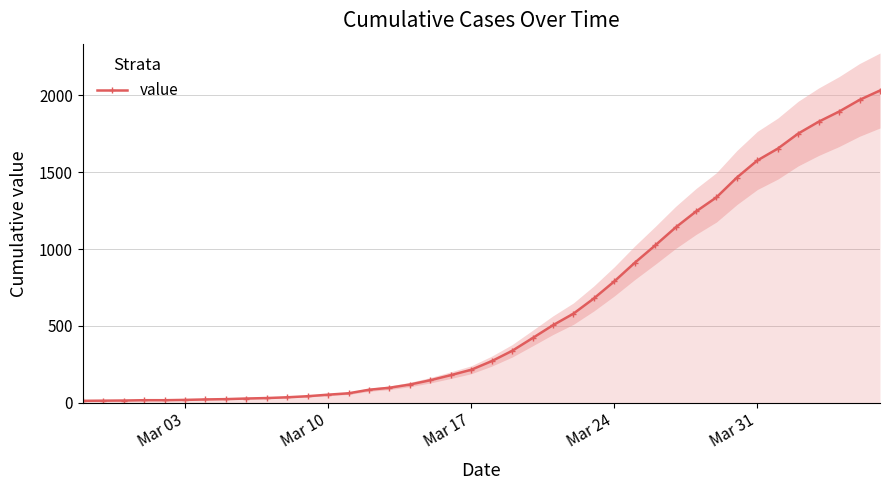

What is the highest value of the value series?

2032